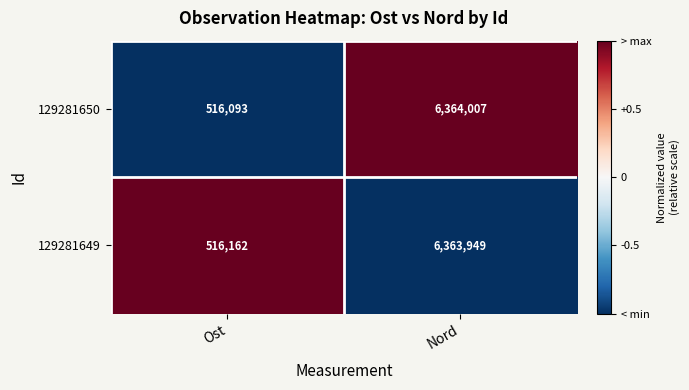

What is the lowest value of the 129281649 series?

516162